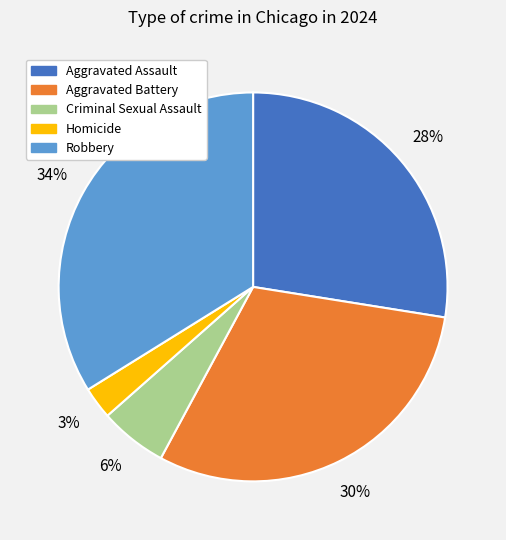

Which has a higher value, Homicide or Robbery?

Robbery